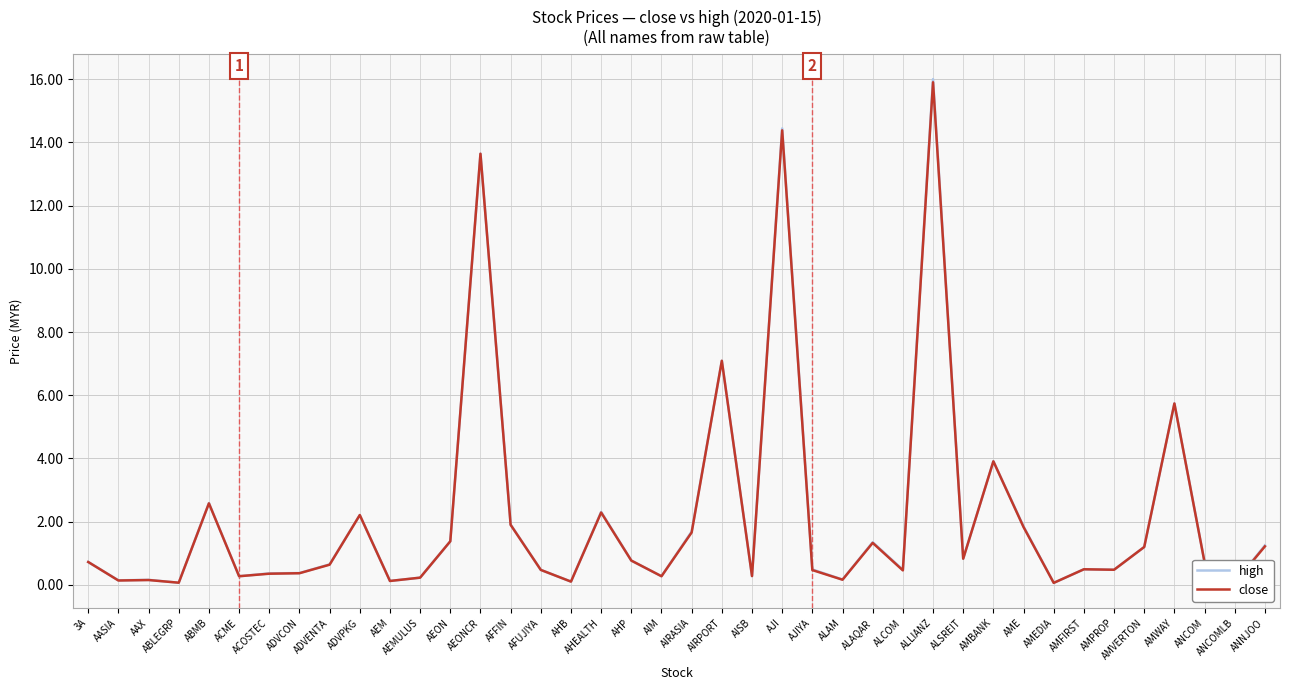

Which series has the largest range (max minus min)?

high